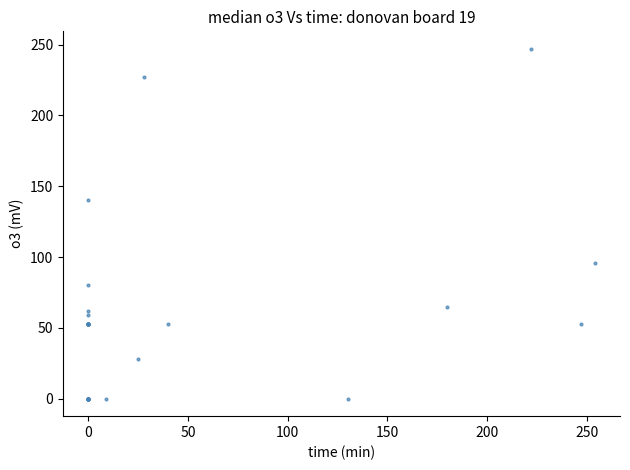

What Y value in the scatter plot is closest to 123?

140